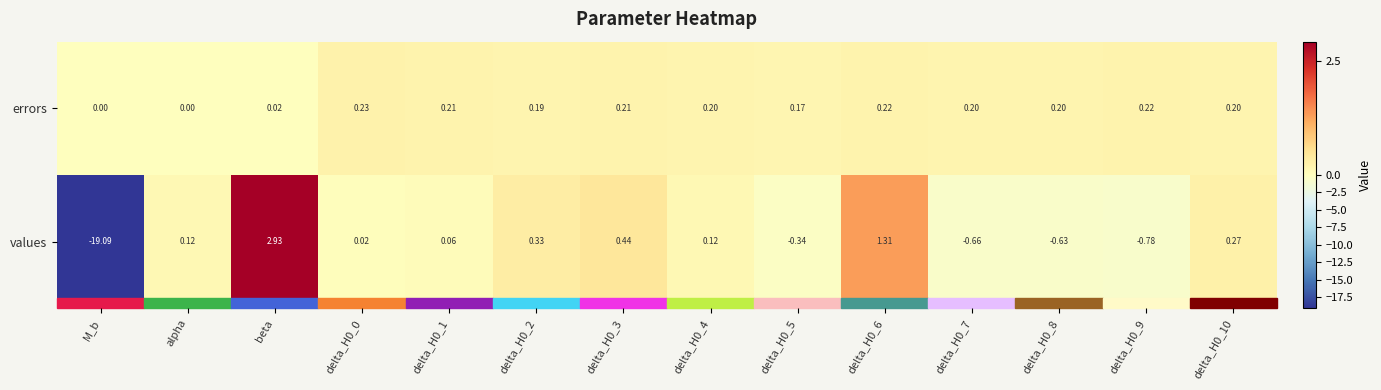

Which series has the largest total across all categories?

errors